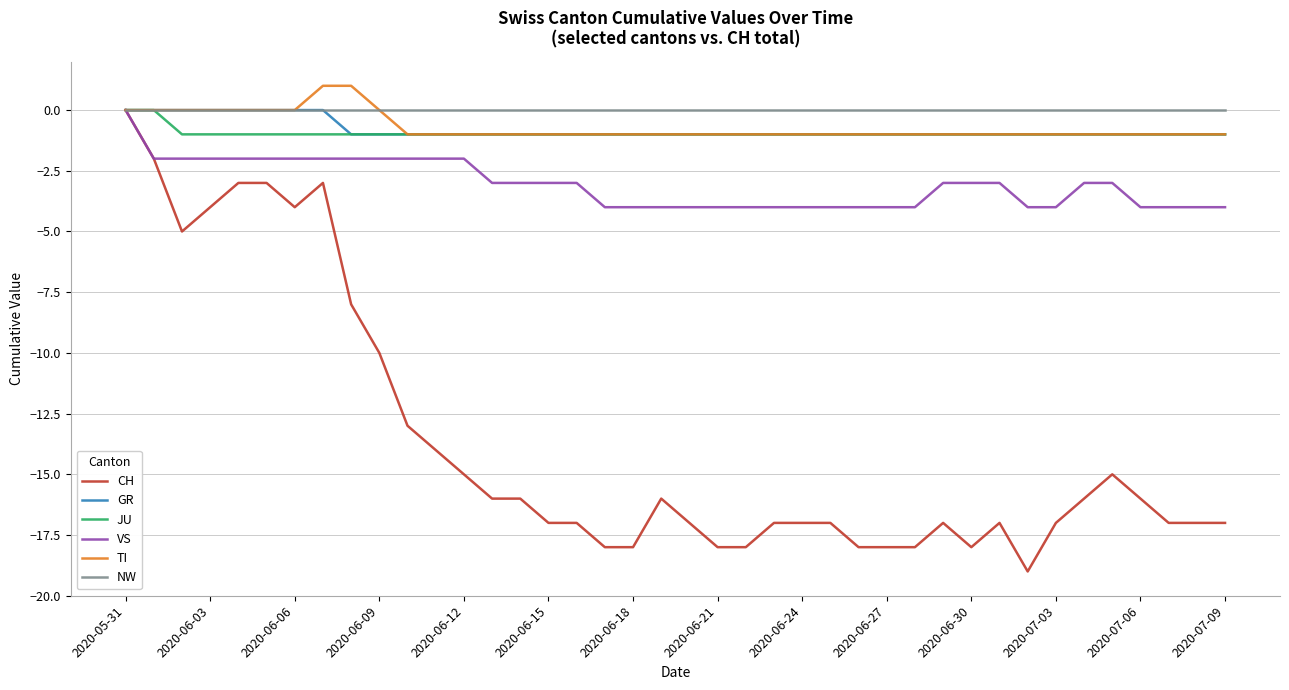

How many categories are shown in the chart?

40